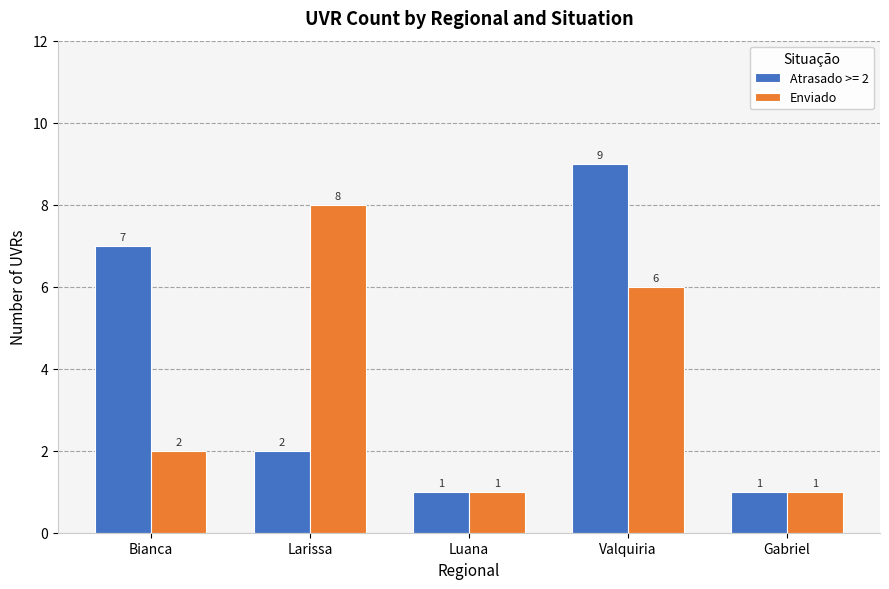

Count the number of data series in this chart.

2